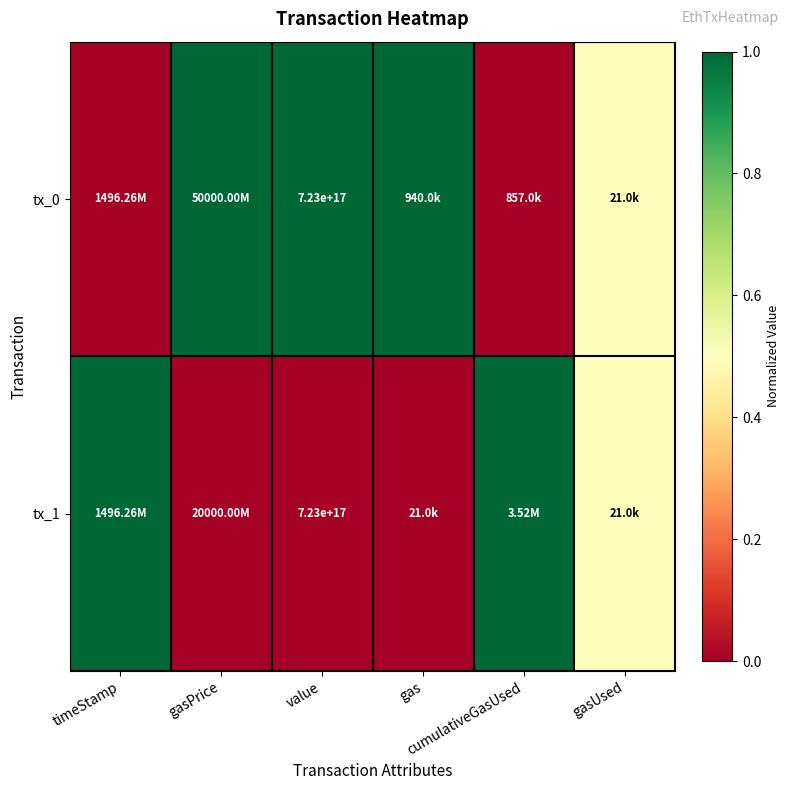

How many values in tx_0 are above zero?

4